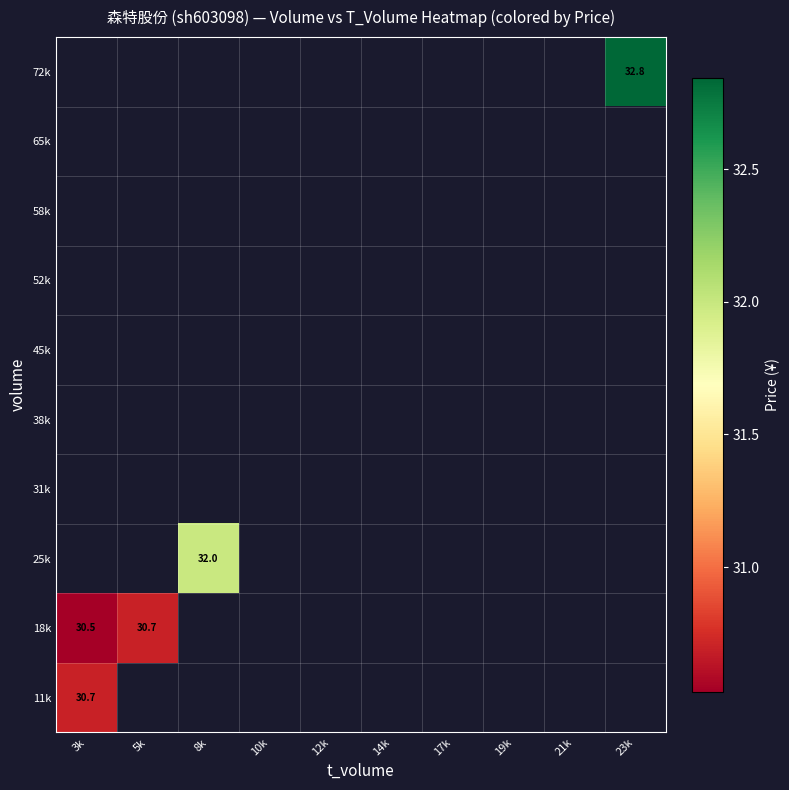

Between 12k and 21k, which is larger?

21k